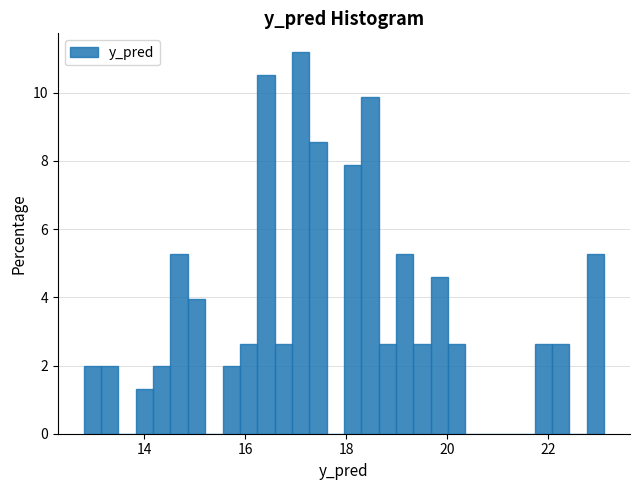

Read against the x-axis, roughly where is the centre of the tallest bar?

17.0